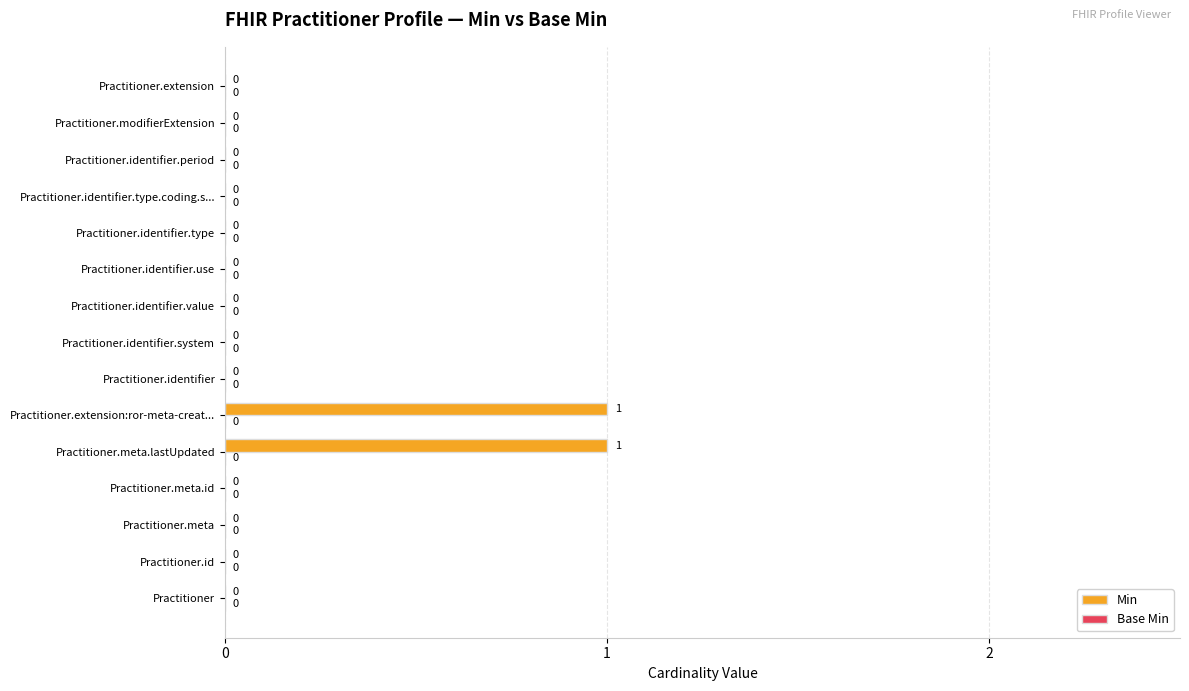

Count the number of data series in this chart.

1